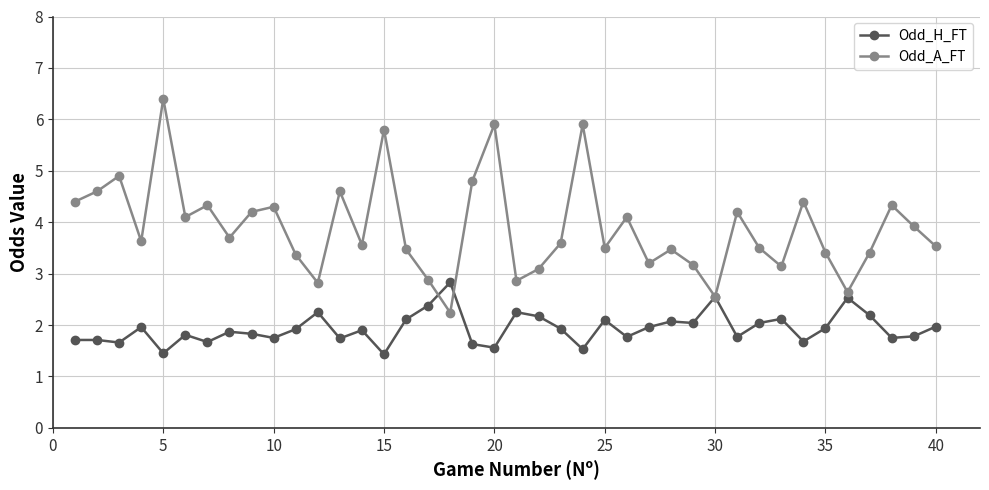

Rank the series by their average value, from highest to lowest.

Odd_A_FT, Odd_H_FT